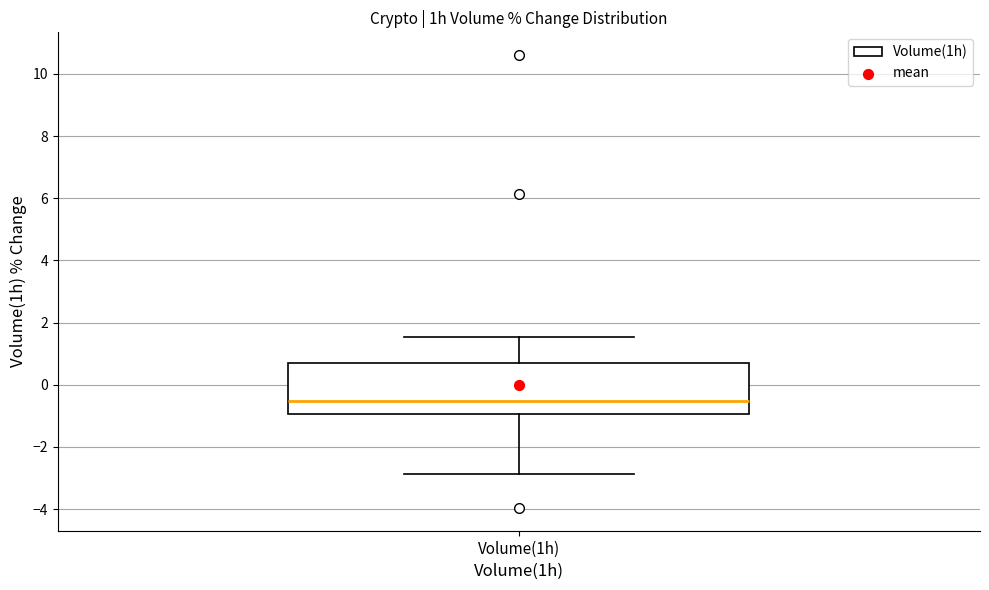

Read this box plot against the y-axis: the position of the median line, the range covered by the box, and the ends of both whiskers. The values are not printed on the chart, so give them approximately, as read against the axis.

median -0.6, box -1.0 to 0.8, whiskers -2.8 to 1.6